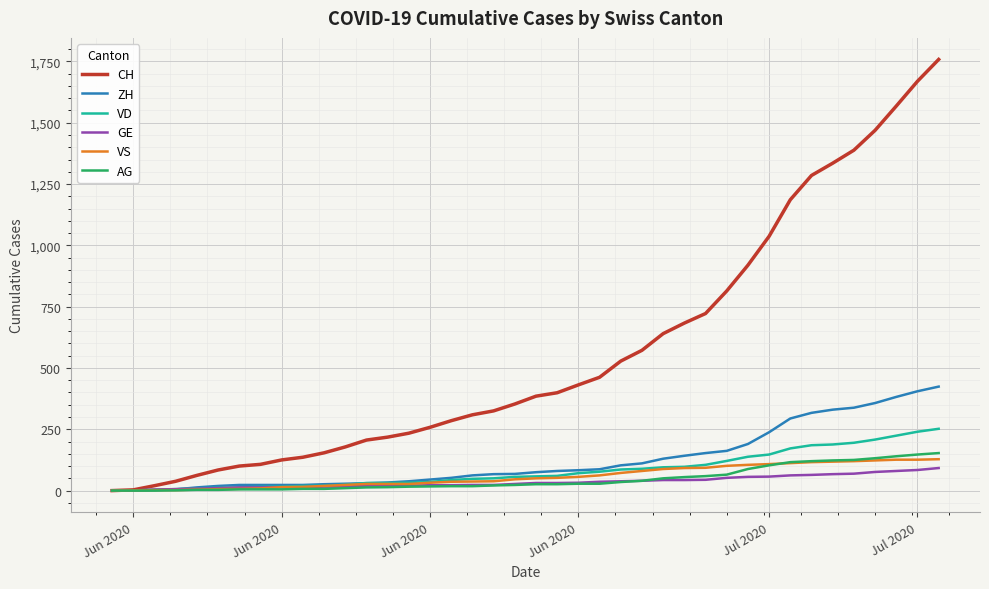

Which series has the largest range (max minus min)?

CH